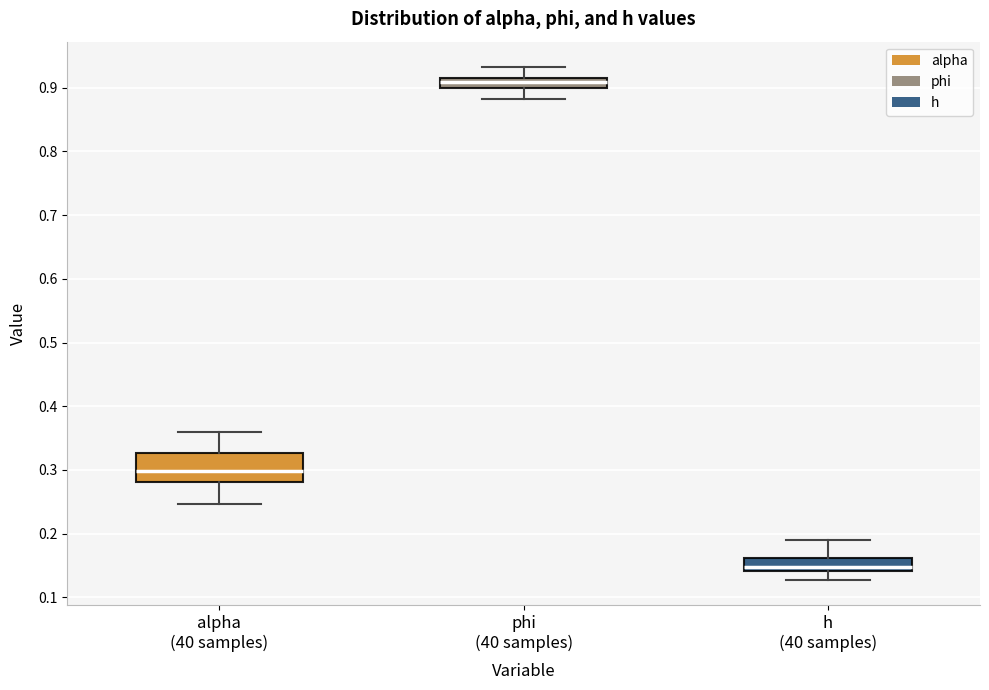

Which box's median line is the highest?

phi (40 samples)